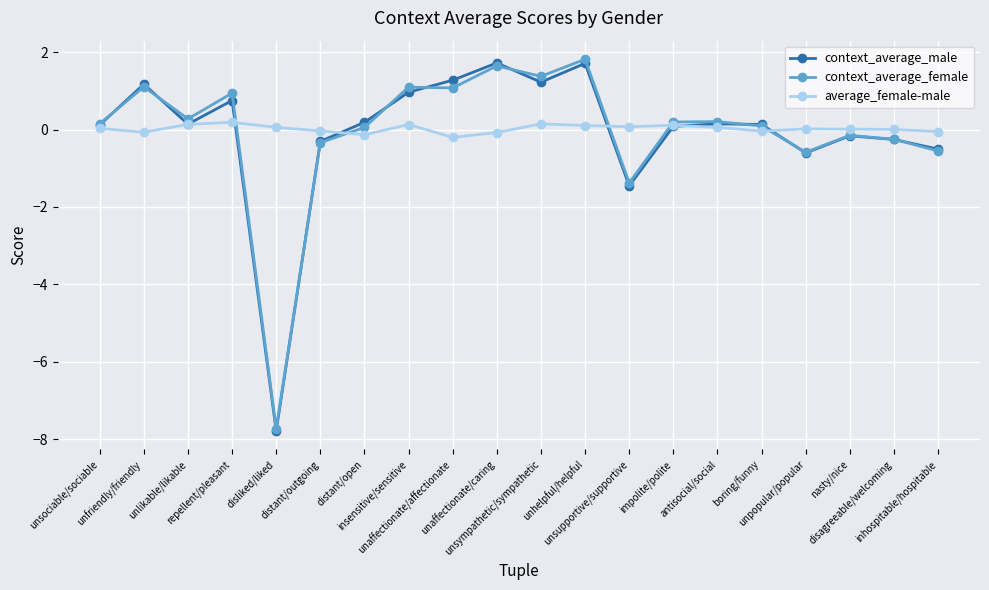

What is the maximum value shown in the chart?

1.8